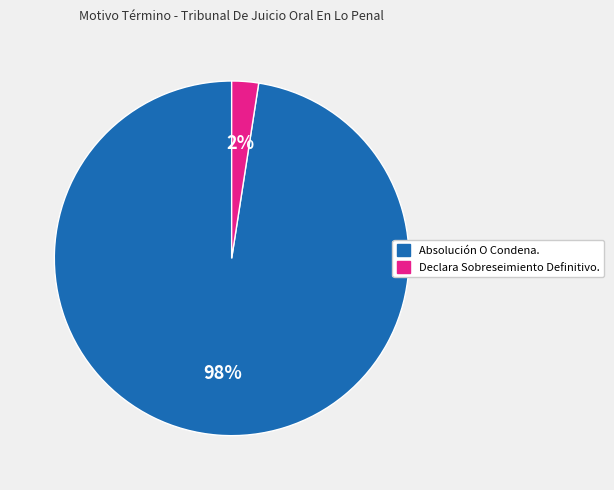

To the nearest percent, what portion does Absolución O Condena. represent?

98%